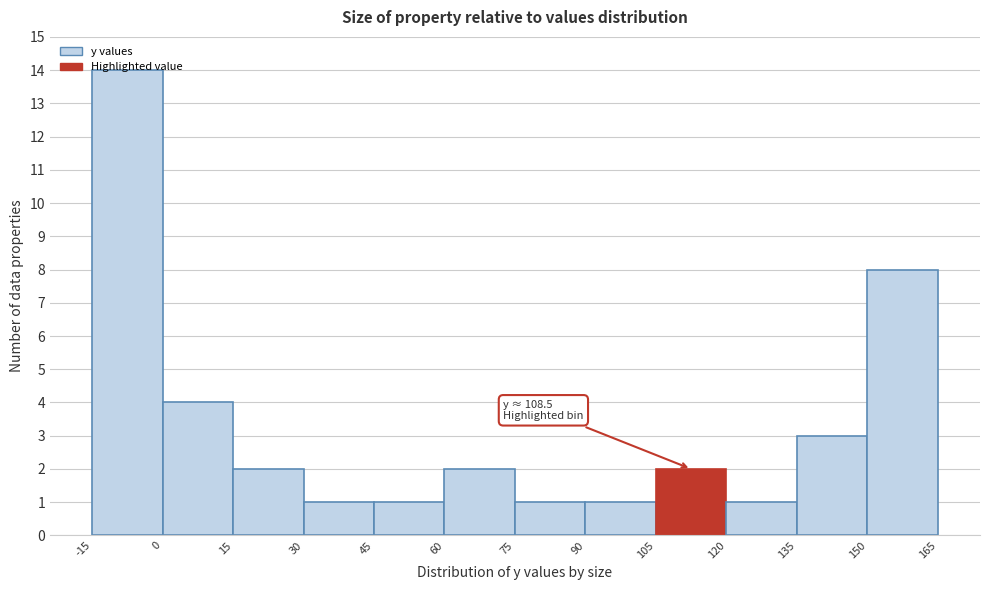

Over which range of the x-axis is the bar tallest?

-15 to 0